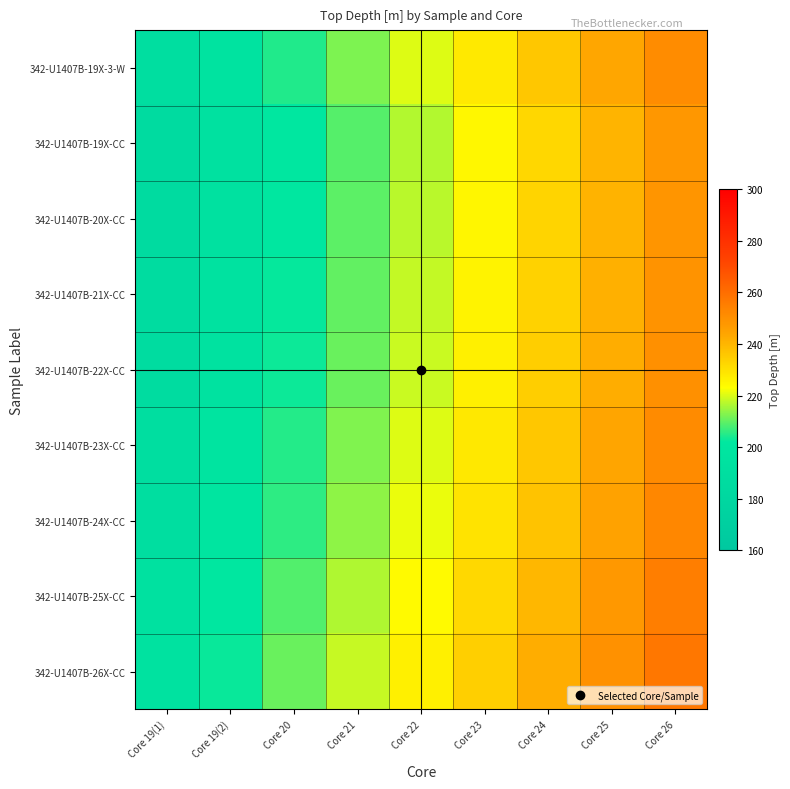

At which category is the sum across all series the highest?

Core 26